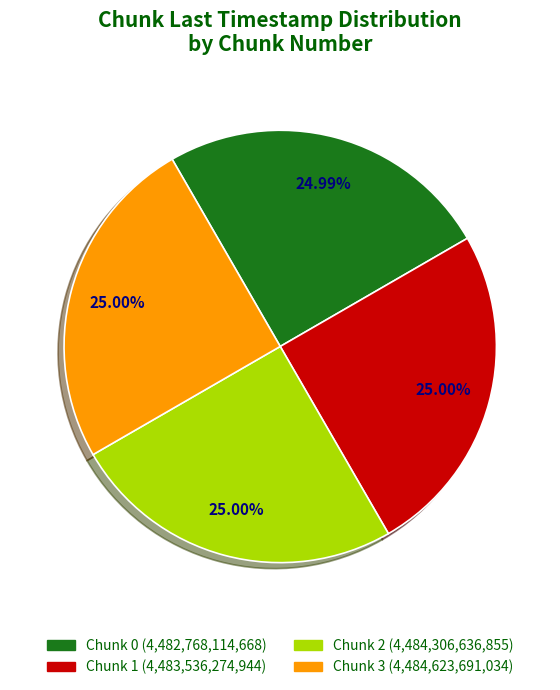

Do Chunk 2 and Chunk 1 together represent more than half of the pie?

Yes